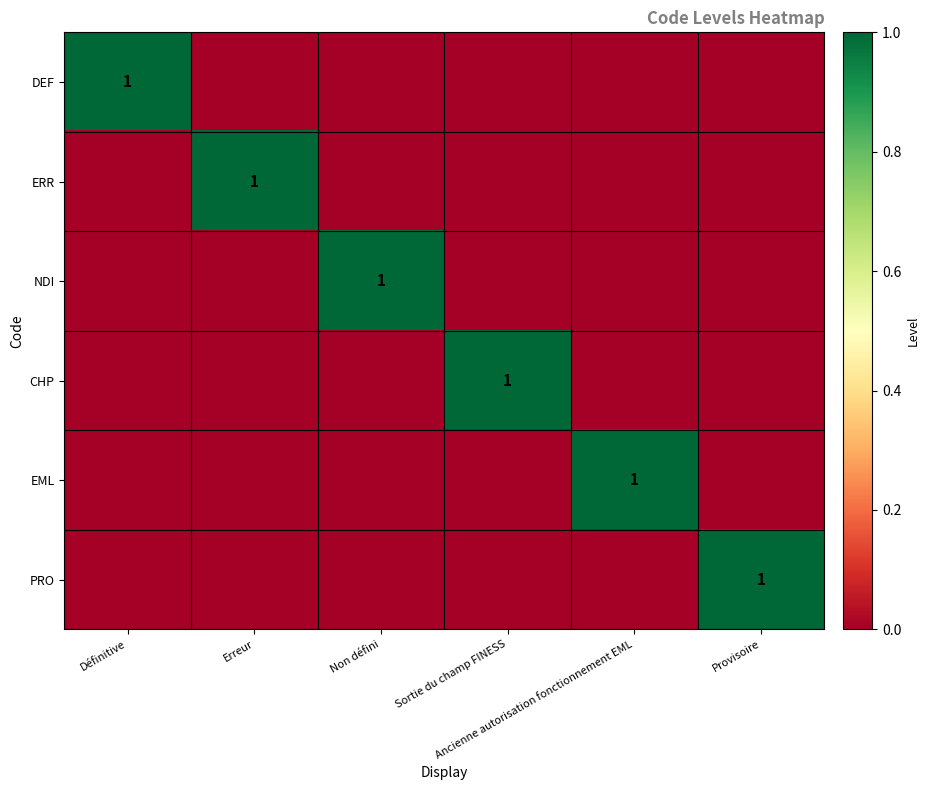

What is the difference between the highest and lowest values at Provisoire?

1